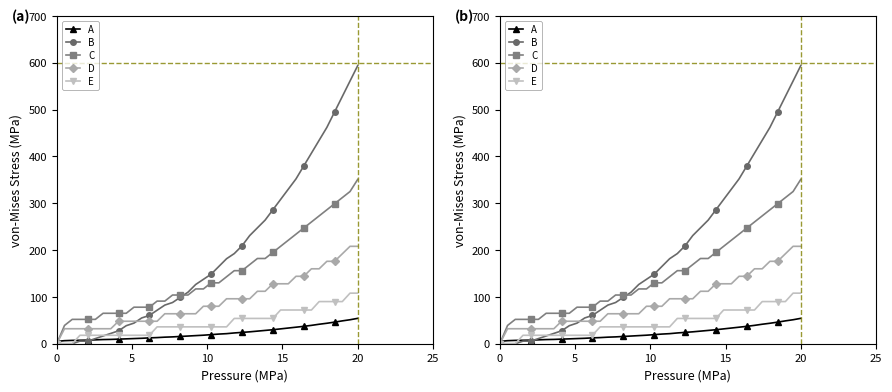

What is the average value of the A series?

22.7